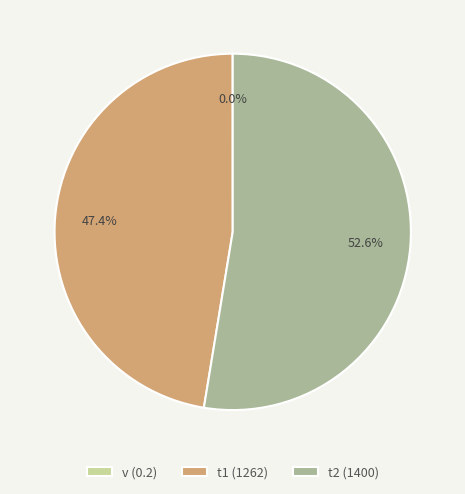

What percentage do t1 (1262) and t2 (1400) together represent?

100.0%